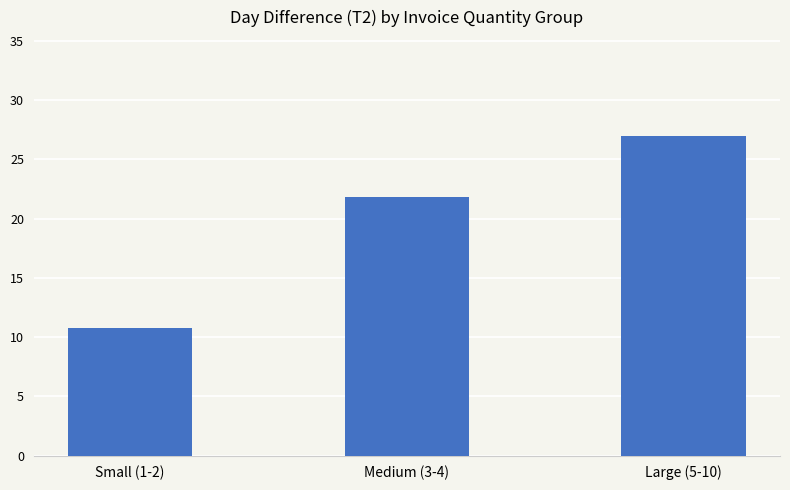

What is the label of the 1st bar from the right?

Large (5-10)